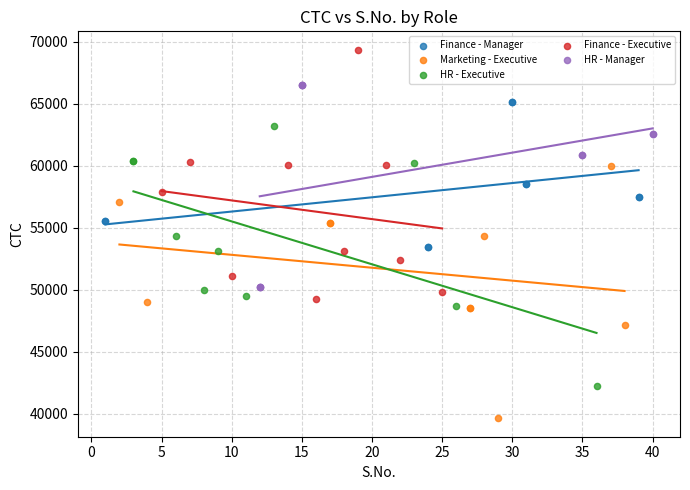

Which series contains the highest Y value?

Finance - Executive